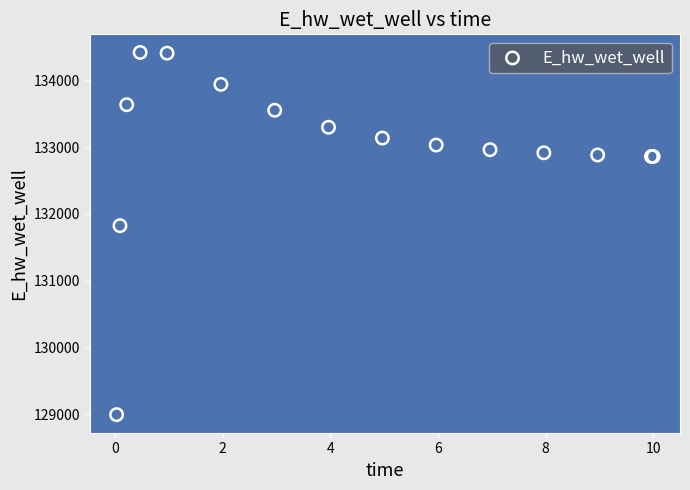

What Y value in the scatter plot is closest to 131706?

131823.7